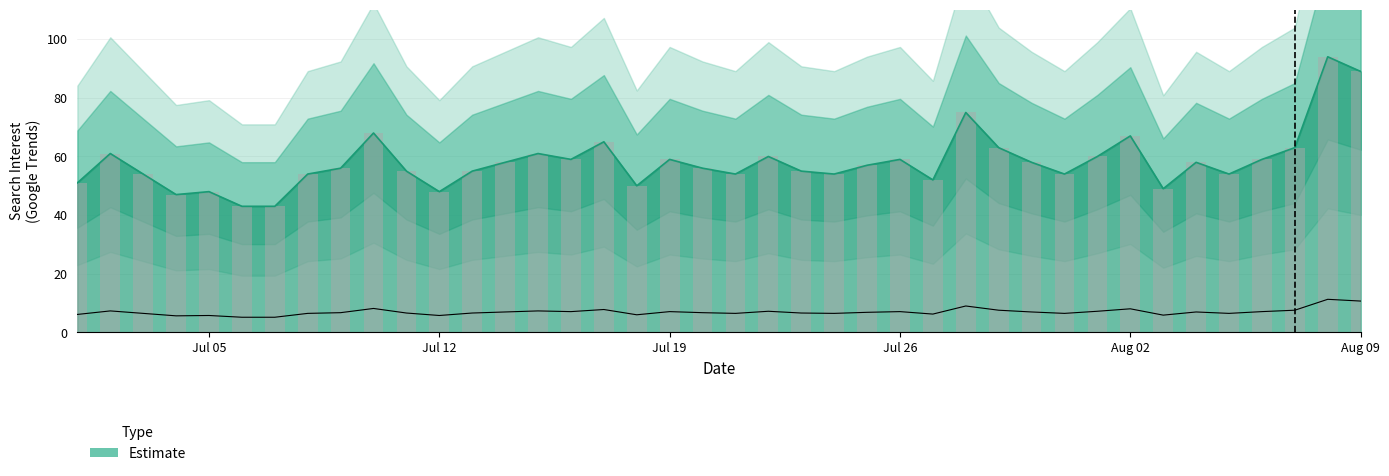

What is the difference between the maximum and minimum values?

51